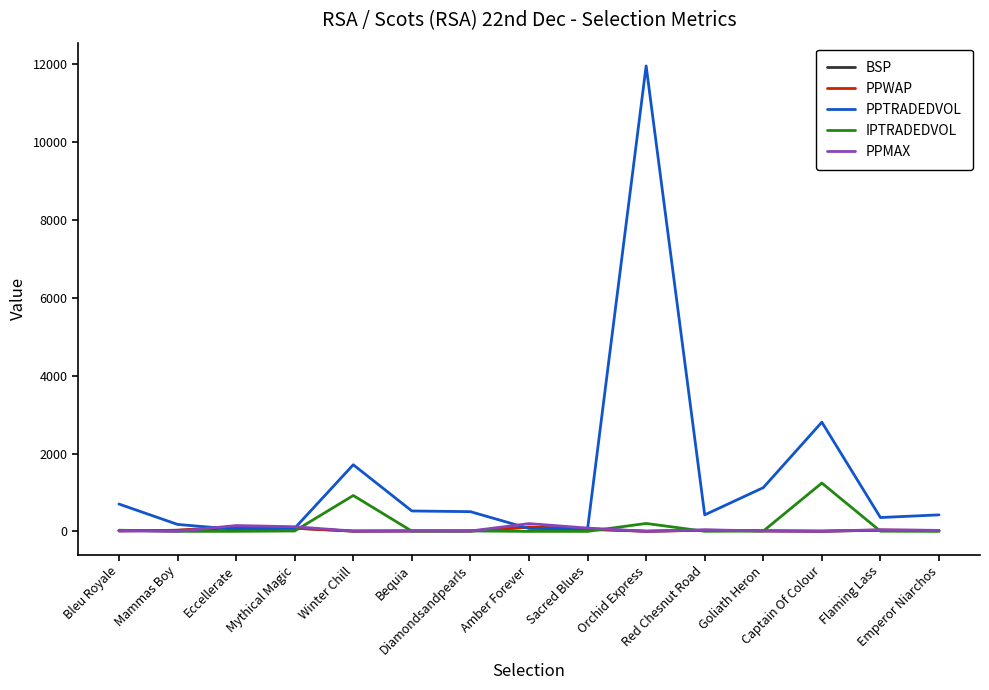

How many values in the PPWAP series exceed 23?

8